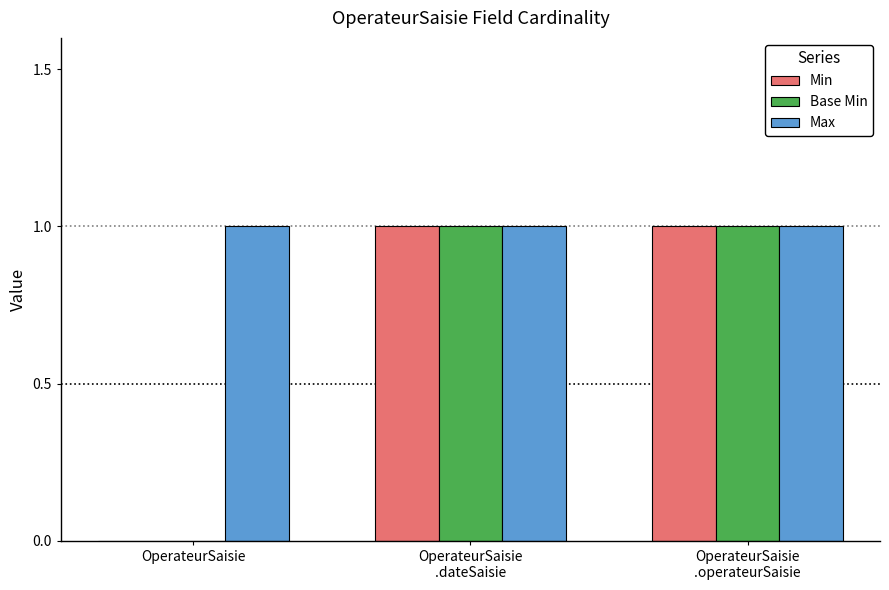

The value of Base Min at OperateurSaisie
.dateSaisie is 0. True or false?

False